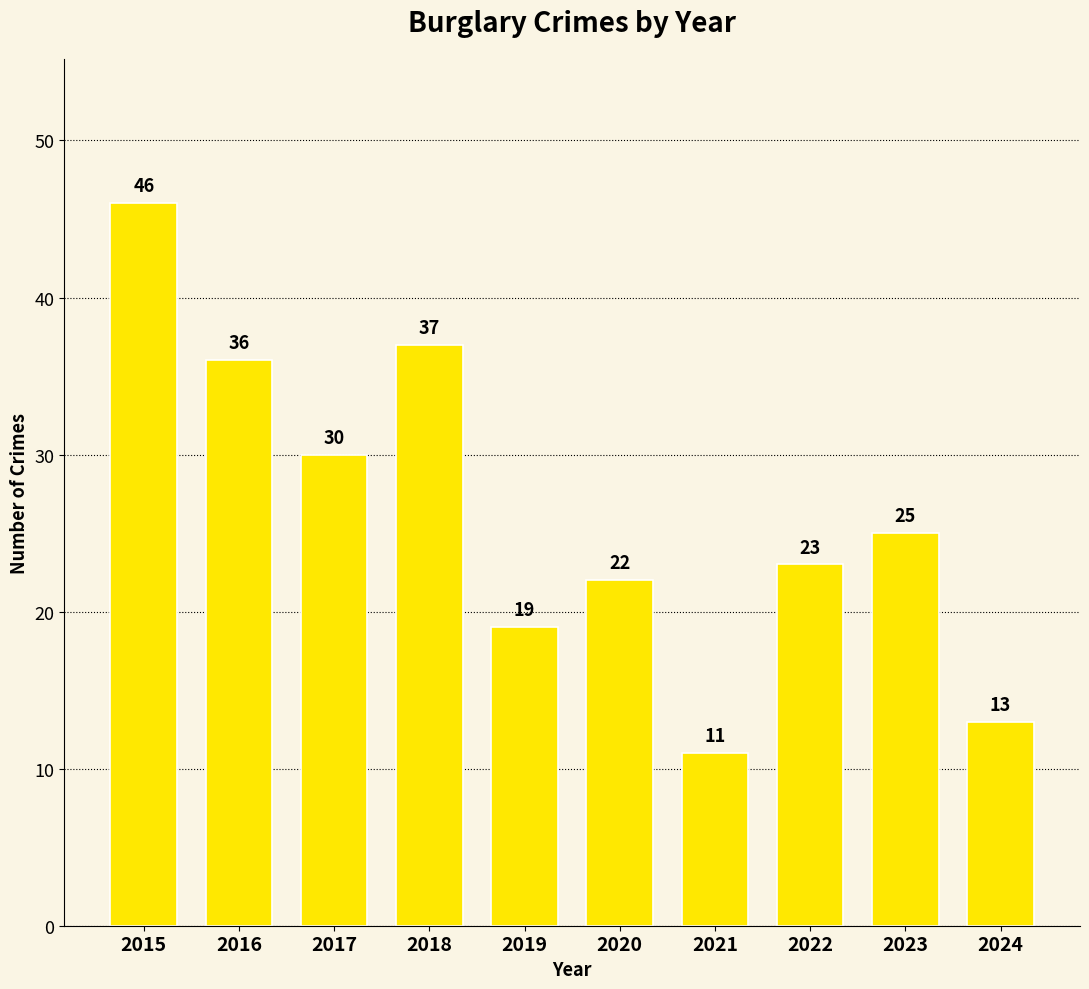

What is the difference between the maximum and second lowest values?

33